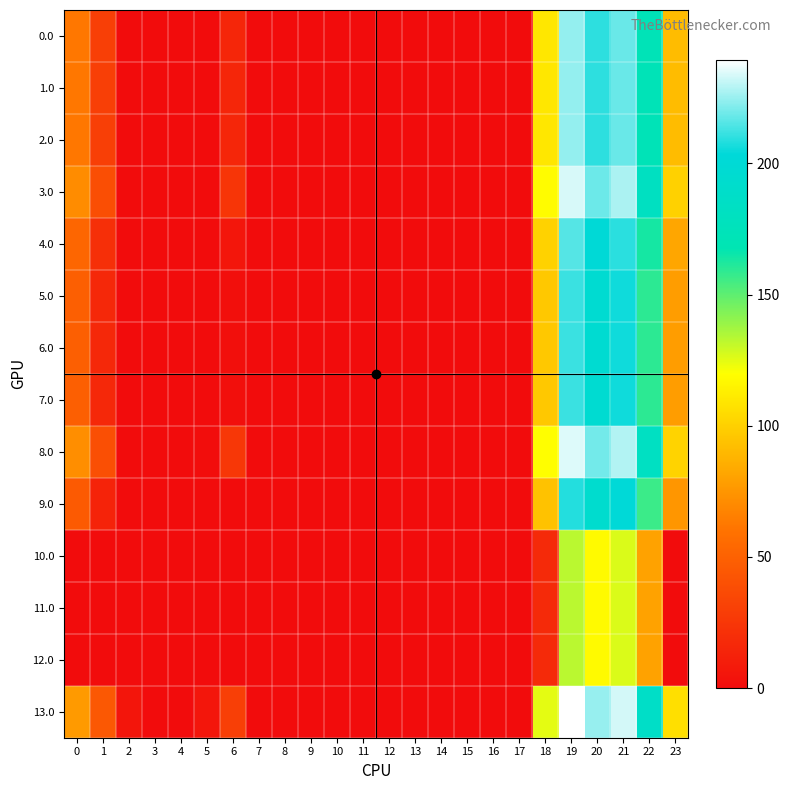

Reading left to right, what are all the values shown in this chart?

0.0: 0=62.0	1=29.5	2=0.0	3=0.0	4=0.0	5=0.0	6=15.0	7=0.0	8=0.0	9=0.0	10=0.0	11=0.0	12=0.0	13=0.0	14=0.0	15=0.0	16=0.0	17=0.0	18=109.6	19=224.5	20=209.9	21=218.4	22=172.3	23=91.3
1.0: 0=62.0	1=29.5	2=0.0	3=0.0	4=0.0	5=0.0	6=15.0	7=0.0	8=0.0	9=0.0	10=0.0	11=0.0	12=0.0	13=0.0	14=0.0	15=0.0	16=0.0	17=0.0	18=109.6	19=224.5	20=209.9	21=218.4	22=172.3	23=91.3
2.0: 0=62.0	1=29.5	2=0.0	3=0.0	4=0.0	5=0.0	6=15.0	7=0.0	8=0.0	9=0.0	10=0.0	11=0.0	12=0.0	13=0.0	14=0.0	15=0.0	16=0.0	17=0.0	18=109.6	19=224.5	20=209.9	21=218.4	22=172.3	23=91.3
3.0: 0=71.0	1=38.5	2=0.0	3=0.0	4=0.0	5=0.0	6=24.0	7=0.0	8=0.0	9=0.0	10=0.0	11=0.0	12=0.0	13=0.0	14=0.0	15=0.0	16=0.0	17=0.0	18=118.6	19=233.5	20=218.9	21=227.4	22=181.3	23=100.3
4.0: 0=53.0	1=20.5	2=0.0	3=0.0	4=0.0	5=0.0	6=6.0	7=0.0	8=0.0	9=0.0	10=0.0	11=0.0	12=0.0	13=0.0	14=0.0	15=0.0	16=0.0	17=0.0	18=100.6	19=215.5	20=200.9	21=209.4	22=163.3	23=82.3
5.0: 0=49.0	1=16.5	2=0.0	3=0.0	4=0.0	5=0.0	6=2.0	7=0.0	8=0.0	9=0.0	10=0.0	11=0.0	12=0.0	13=0.0	14=0.0	15=0.0	16=0.0	17=0.0	18=96.6	19=211.5	20=196.9	21=205.4	22=159.3	23=78.3
6.0: 0=49.0	1=16.5	2=0.0	3=0.0	4=0.0	5=0.0	6=2.0	7=0.0	8=0.0	9=0.0	10=0.0	11=0.0	12=0.0	13=0.0	14=0.0	15=0.0	16=0.0	17=0.0	18=96.6	19=211.5	20=196.9	21=205.4	22=159.3	23=78.3
7.0: 0=49.0	1=16.5	2=0.0	3=0.0	4=0.0	5=0.0	6=2.0	7=0.0	8=0.0	9=0.0	10=0.0	11=0.0	12=0.0	13=0.0	14=0.0	15=0.0	16=0.0	17=0.0	18=96.6	19=211.5	20=196.9	21=205.4	22=159.3	23=78.3
8.0: 0=72.0	1=39.5	2=0.3	3=0.0	4=0.0	5=0.8	6=25.0	7=0.0	8=0.0	9=0.0	10=0.0	11=0.0	12=0.0	13=0.0	14=0.0	15=0.0	16=0.0	17=0.0	18=119.6	19=234.5	20=219.9	21=228.4	22=182.3	23=101.3
9.0: 0=46.0	1=13.5	2=0.0	3=0.0	4=0.0	5=0.0	6=0.0	7=0.0	8=0.0	9=0.0	10=0.0	11=0.0	12=0.0	13=0.0	14=0.0	15=0.0	16=0.0	17=0.0	18=93.6	19=208.5	20=193.9	21=202.4	22=156.3	23=75.3
10.0: 0=0.0	1=0.0	2=0.0	3=0.0	4=0.0	5=0.0	6=0.0	7=0.0	8=0.0	9=0.0	10=0.0	11=0.0	12=0.0	13=0.0	14=0.0	15=0.0	16=0.0	17=0.0	18=17.6	19=132.5	20=117.9	21=126.4	22=80.3	23=0.0
11.0: 0=0.0	1=0.0	2=0.0	3=0.0	4=0.0	5=0.0	6=0.0	7=0.0	8=0.0	9=0.0	10=0.0	11=0.0	12=0.0	13=0.0	14=0.0	15=0.0	16=0.0	17=0.0	18=17.6	19=132.5	20=117.9	21=126.4	22=80.3	23=0.0
12.0: 0=0.0	1=0.0	2=0.0	3=0.0	4=0.0	5=0.0	6=0.0	7=0.0	8=0.0	9=0.0	10=0.0	11=0.0	12=0.0	13=0.0	14=0.0	15=0.0	16=0.0	17=0.0	18=17.6	19=132.5	20=117.9	21=126.4	22=80.3	23=0.0
13.0: 0=77.0	1=44.5	2=5.3	3=0.0	4=0.0	5=5.8	6=30.0	7=0.0	8=0.0	9=0.0	10=0.0	11=0.0	12=0.0	13=0.0	14=0.0	15=0.0	16=0.0	17=0.0	18=124.6	19=239.5	20=224.9	21=233.4	22=187.3	23=106.3